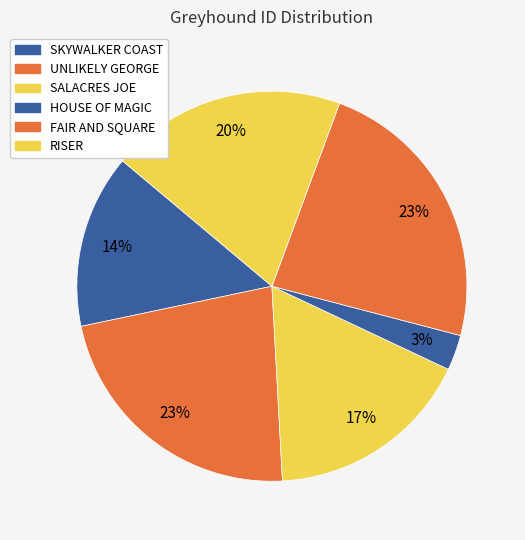

The SKYWALKER COAST slice represents 23% of the pie. True or false?

False